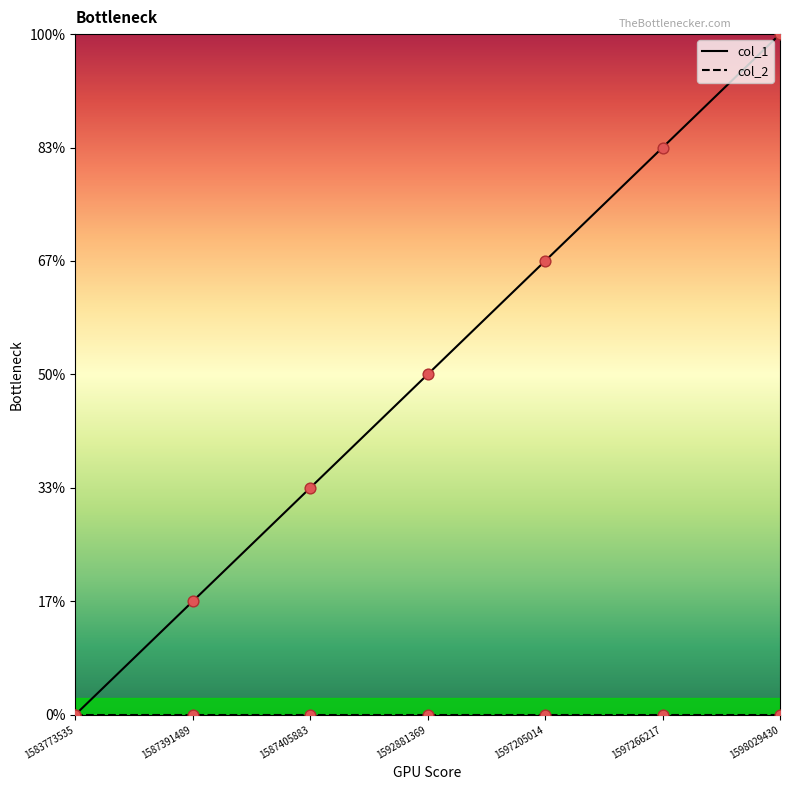

Which has a higher value, 1597205014 or 1598029430?

1598029430